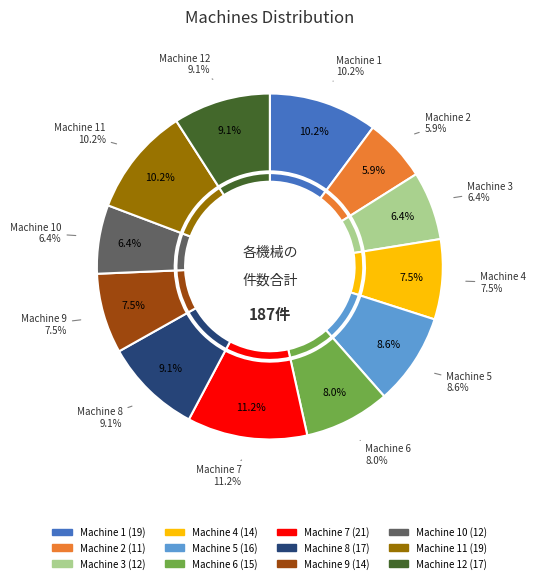

Is there any slice that represents more than half of the pie?

No